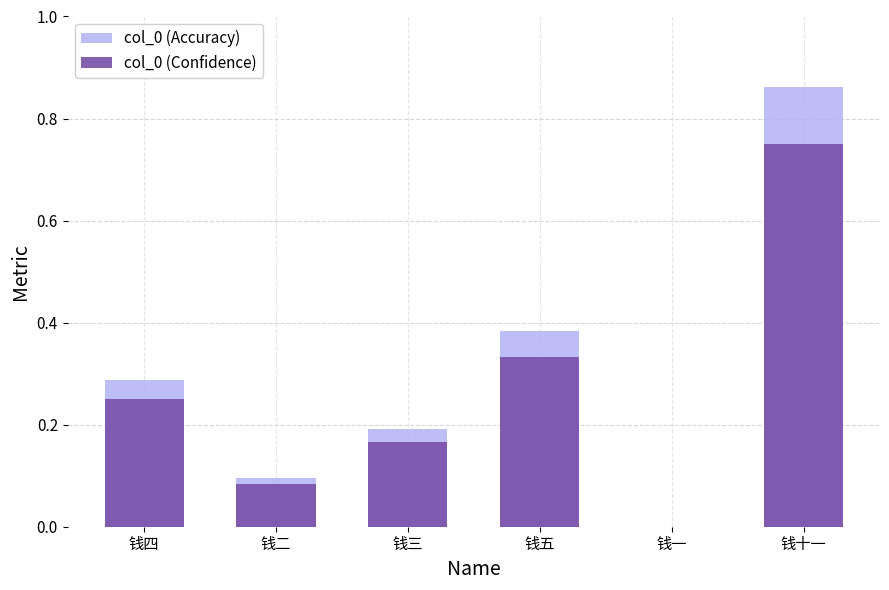

What is the sum of the col_0 (Accuracy) values at 钱五 and 钱十一?

1.2